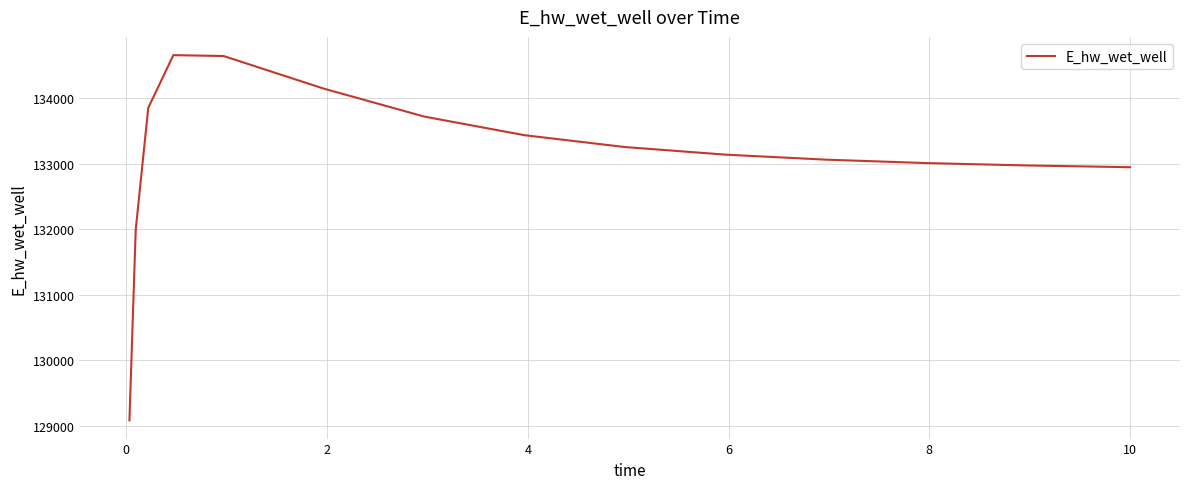

What is the maximum value shown in the chart?

134661.3